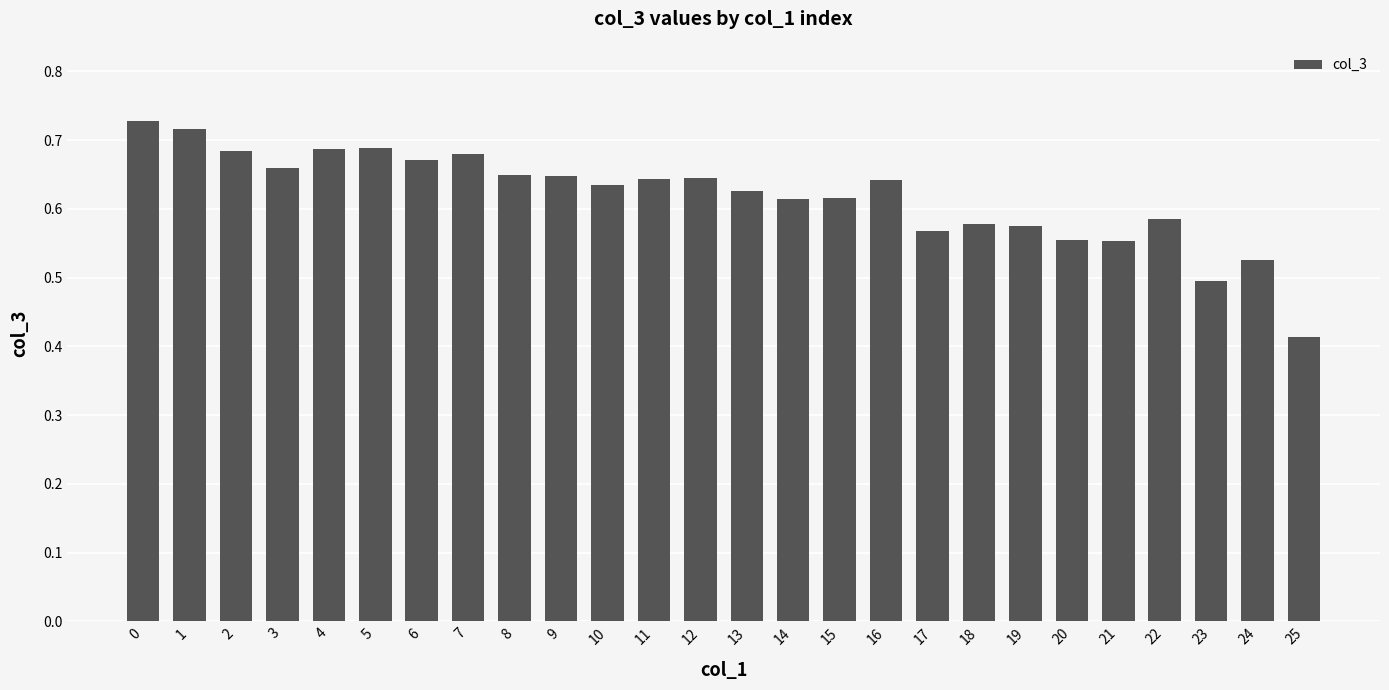

What is the difference between the maximum and minimum values?

0.3